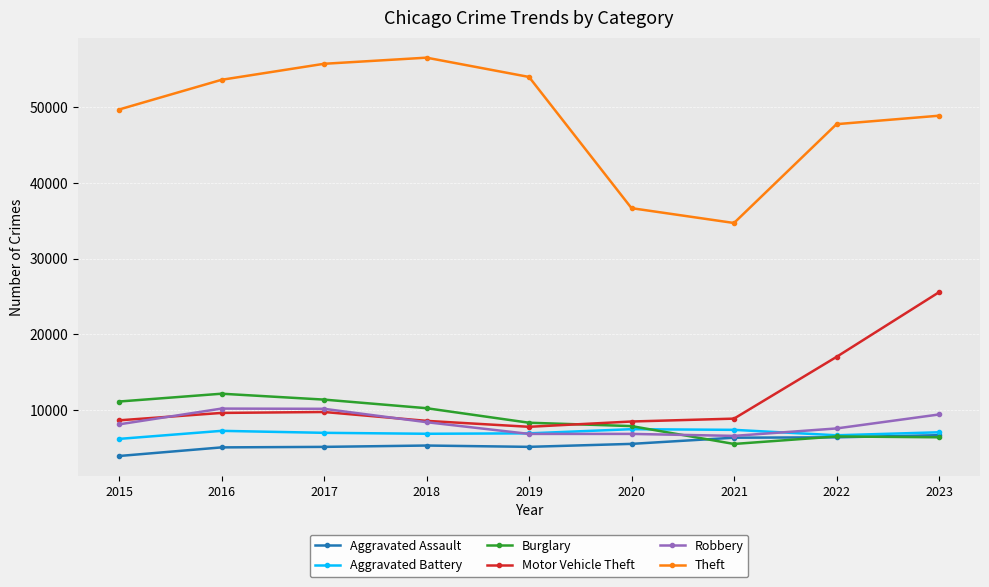

In Aggravated Assault, how many points are higher than both neighbors (excluding endpoints)?

1